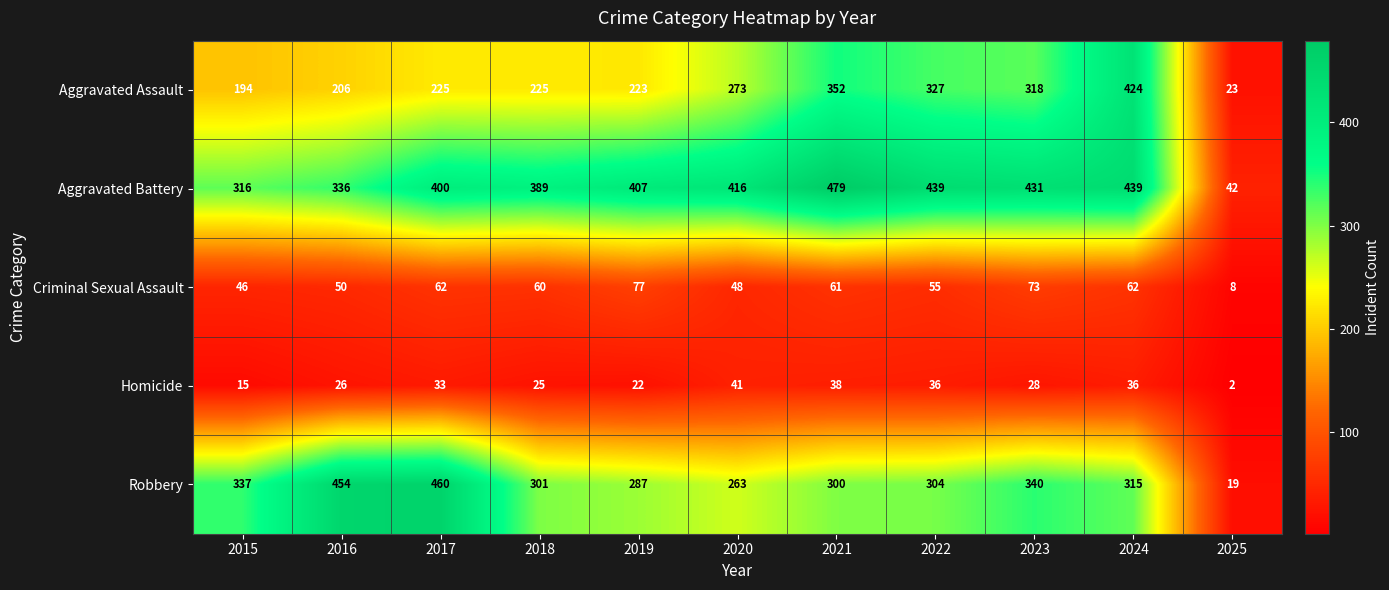

What is the difference between the highest and lowest values at 2025?

40